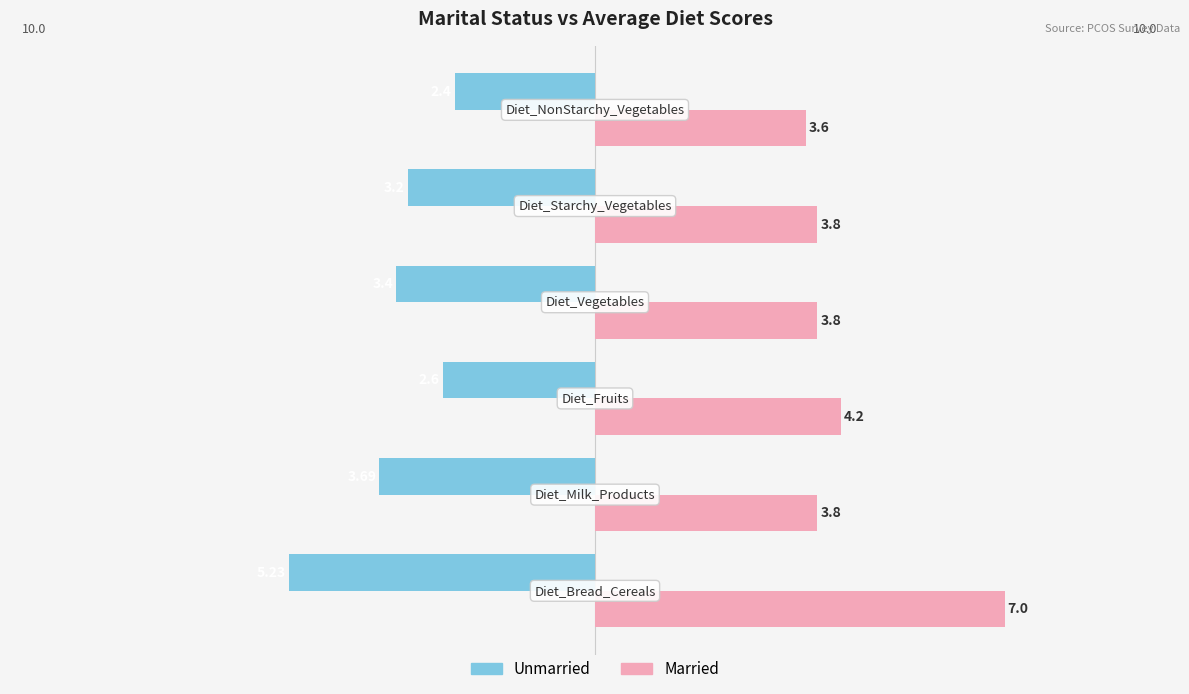

What is the sum of all Married values?

26.2